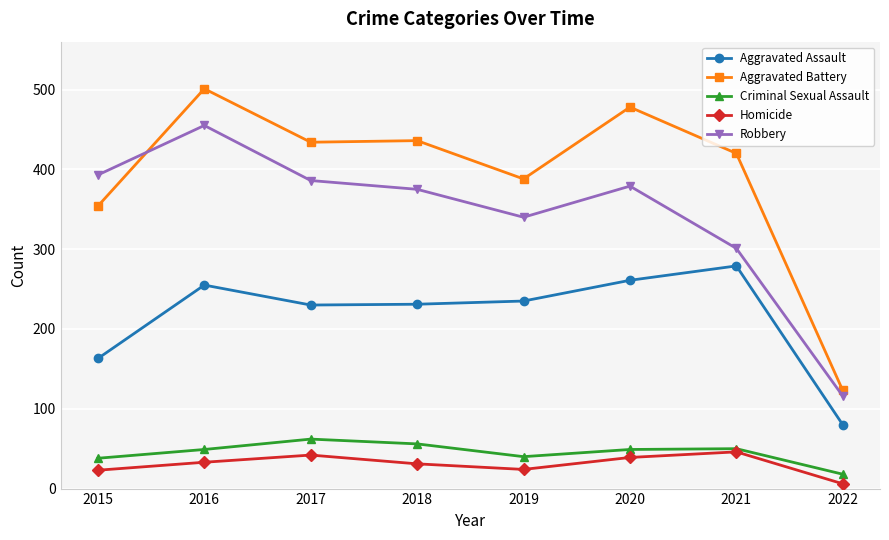

What is the spread (max minus min) of values at 2022?

117